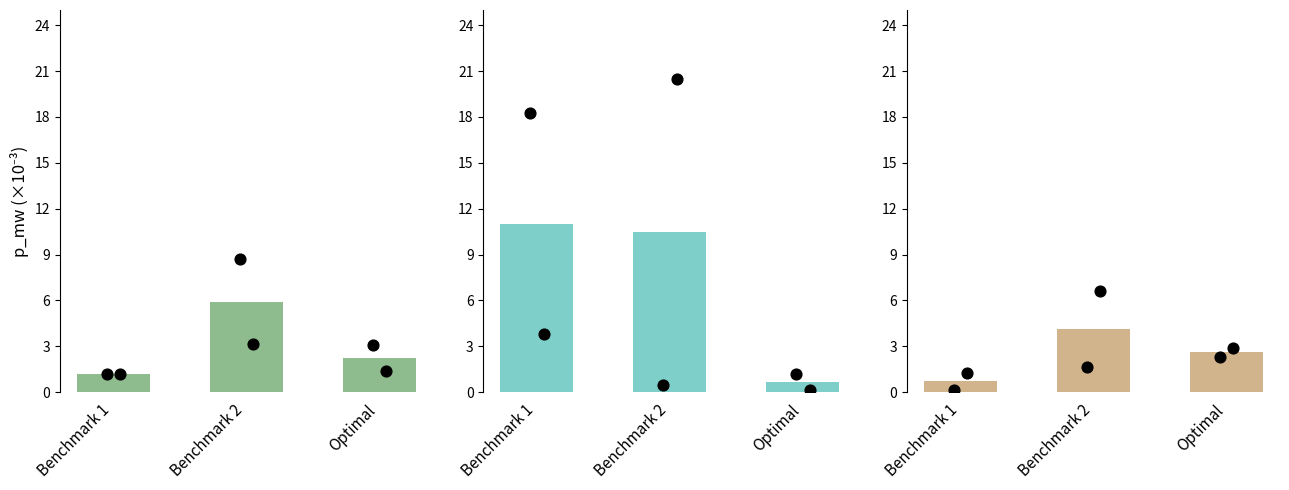

What is the total value across all series at 9?

25.6